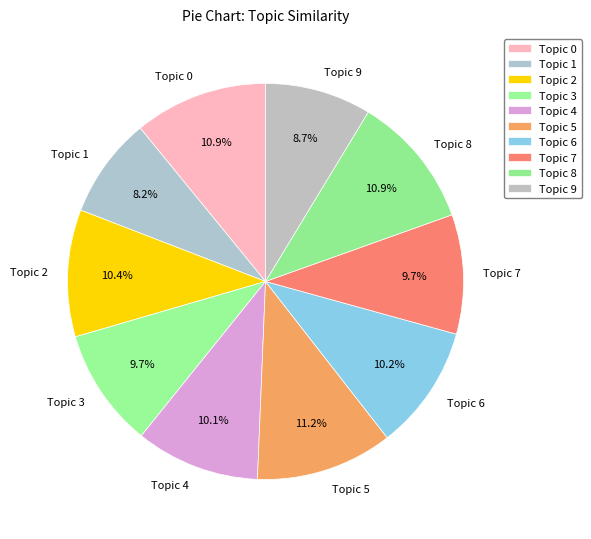

Is it true that Topic 1 is 1% of the pie?

False